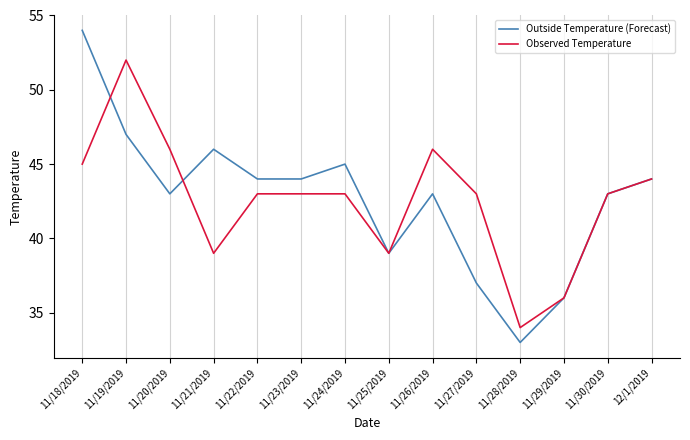

At which label does Observed Temperature first exceed 43?

11/18/2019